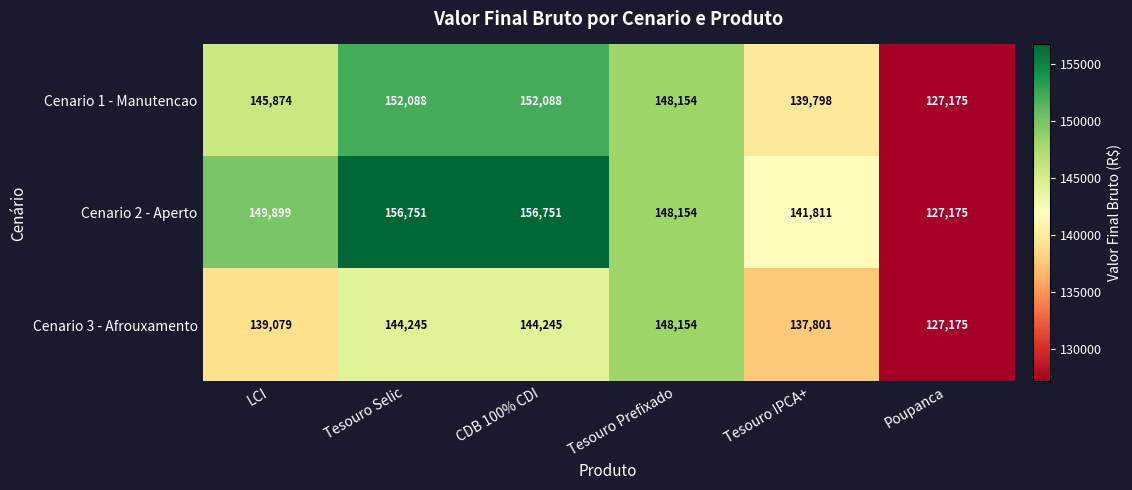

List the series in order of their peak value, highest first.

Cenario 2 - Aperto, Cenario 1 - Manutencao, Cenario 3 - Afrouxamento